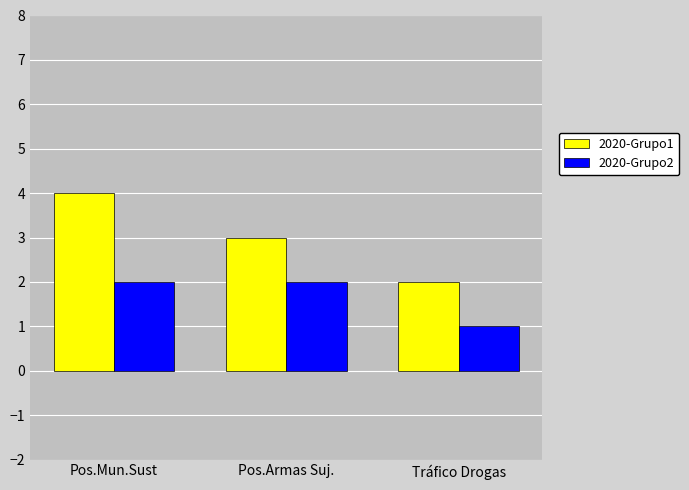

Is the value of 2020-Grupo1 at Pos.Mun.Sust greater than the value of 2020-Grupo2 at Tráfico Drogas?

Yes